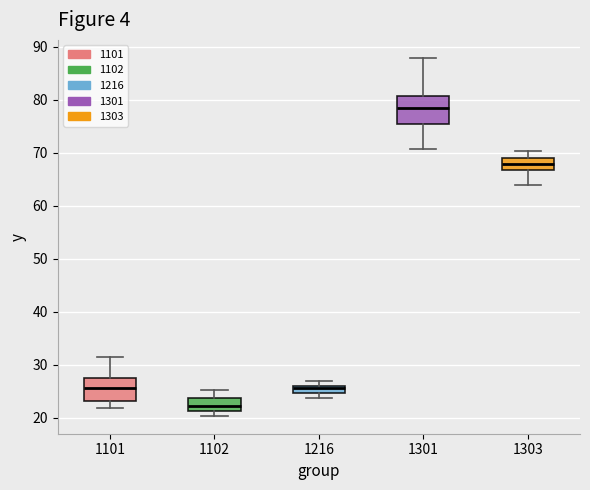

Which box's median line is the highest?

1301